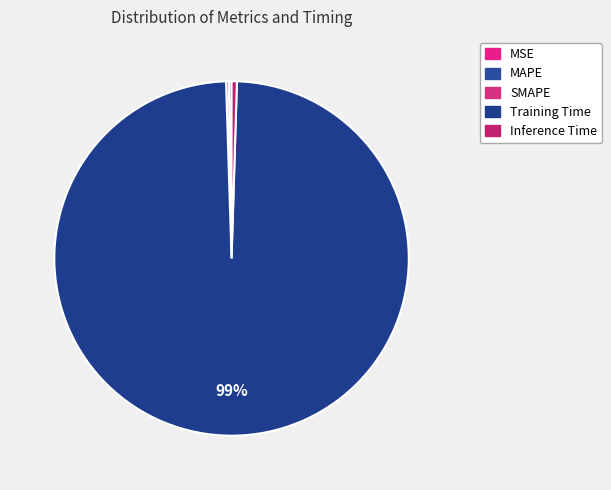

Rank the categories by value from lowest to highest.

MSE, MAPE, SMAPE, Inference Time, Training Time